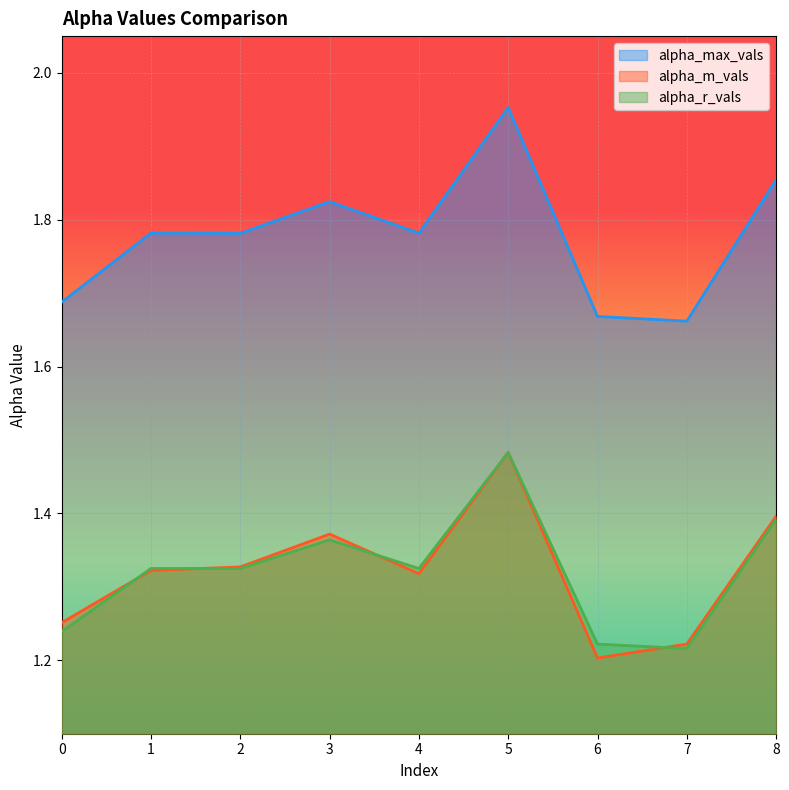

What is the spread (max minus min) of values at 2?

0.5